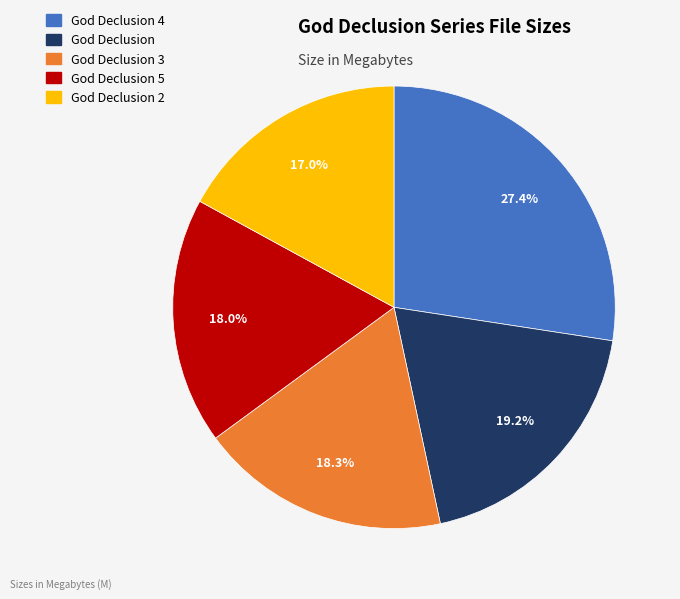

Is there any slice that represents more than half of the pie?

No